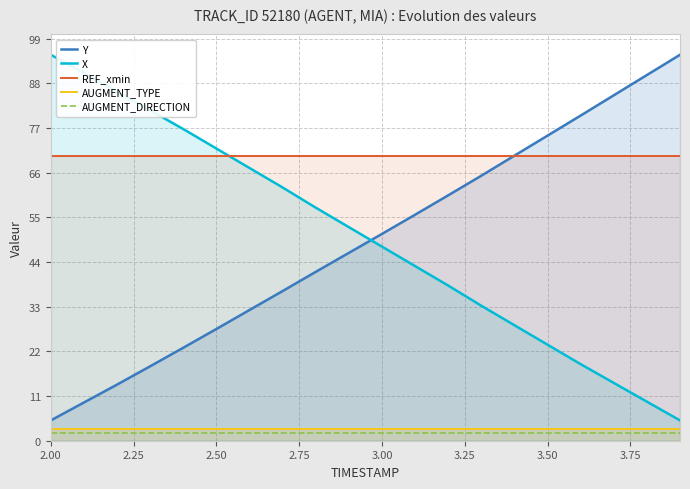

Reading right to left, list all the values displayed in this chart.

Y: 95.0	90.0	85.0	80.0	75.1	70.2	65.2	60.4	55.6	50.9	46.2	41.6	36.8	32.2	27.5	22.9	18.3	13.8	9.4	5.0
X: 5.0	9.6	14.2	18.8	23.6	28.4	33.2	38.2	43.0	47.8	52.6	57.4	62.3	67.1	71.9	76.7	81.3	85.9	90.6	95.0
REF_xmin: 70.0	70.0	70.0	70.0	70.0	70.0	70.0	70.0	70.0	70.0	70.0	70.0	70.0	70.0	70.0	70.0	70.0	70.0	70.0	70.0
AUGMENT_TYPE: 3.0	3.0	3.0	3.0	3.0	3.0	3.0	3.0	3.0	3.0	3.0	3.0	3.0	3.0	3.0	3.0	3.0	3.0	3.0	3.0
AUGMENT_DIRECTION: 2.0	2.0	2.0	2.0	2.0	2.0	2.0	2.0	2.0	2.0	2.0	2.0	2.0	2.0	2.0	2.0	2.0	2.0	2.0	2.0